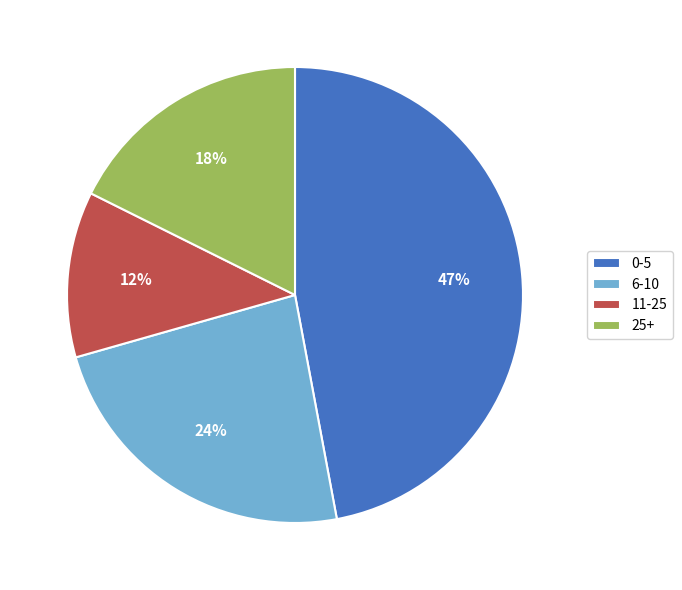

To the nearest percent, what is the difference between the largest and smallest slice percentages?

35%